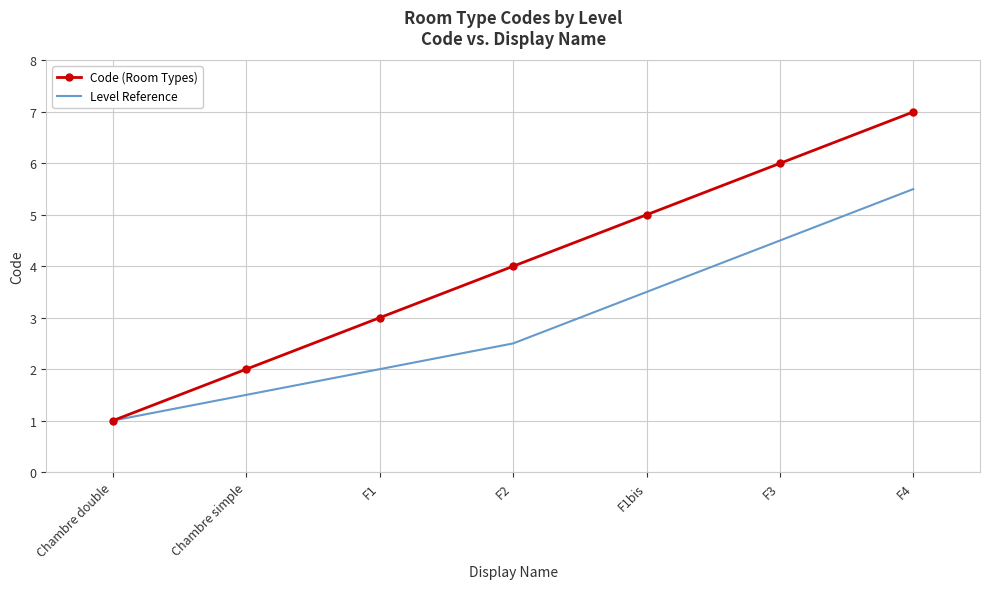

What is the difference between the maximum and minimum values in the Code (Room Types) series?

6.0